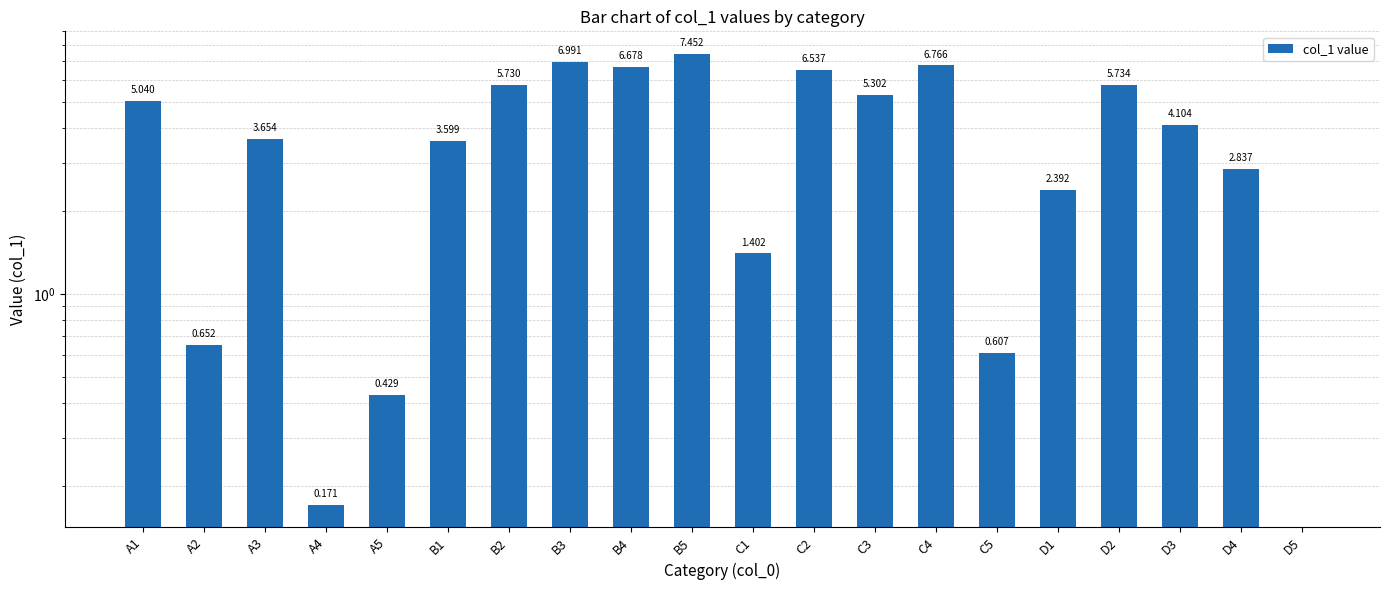

At which label does the data first exceed 4?

A1